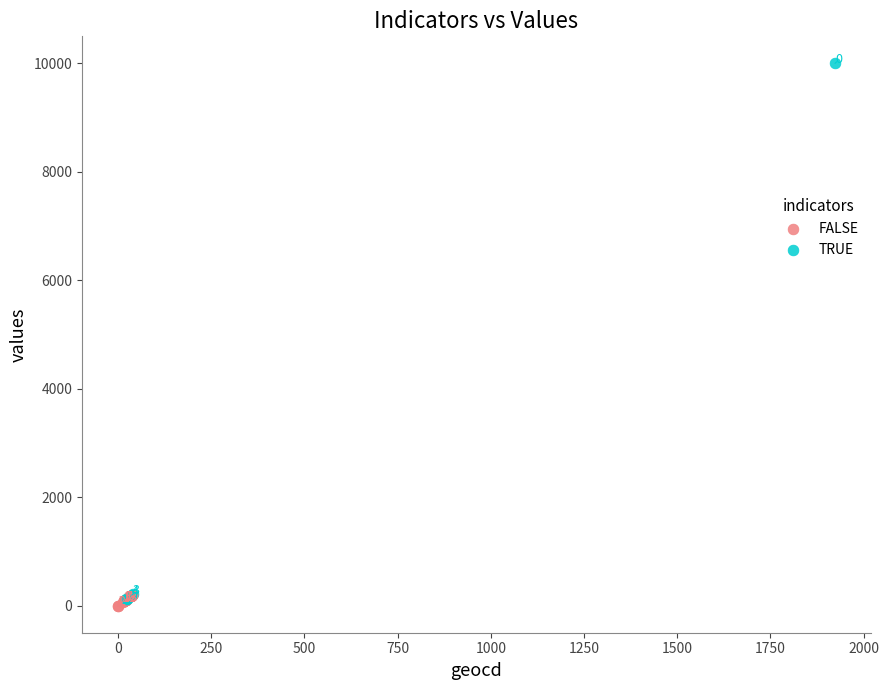

Which series reaches the maximum Y coordinate?

TRUE